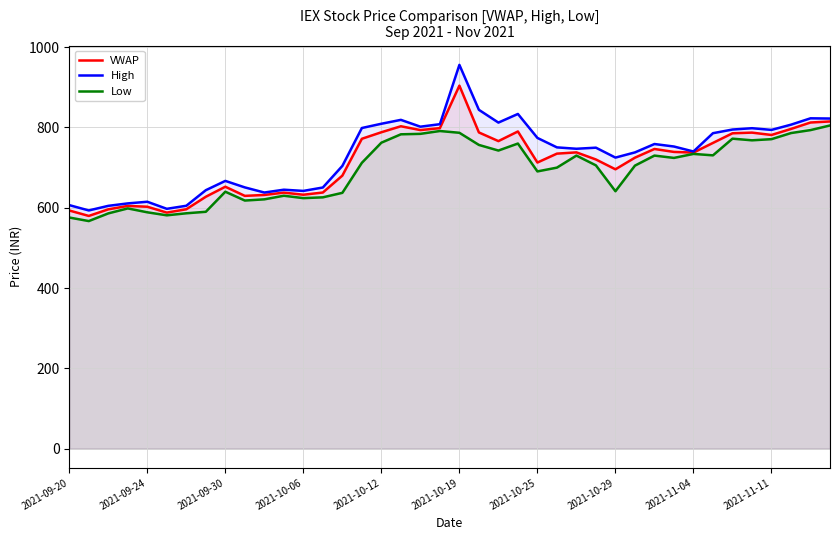

What is the difference between the maximum and second lowest values in the VWAP series?

316.2